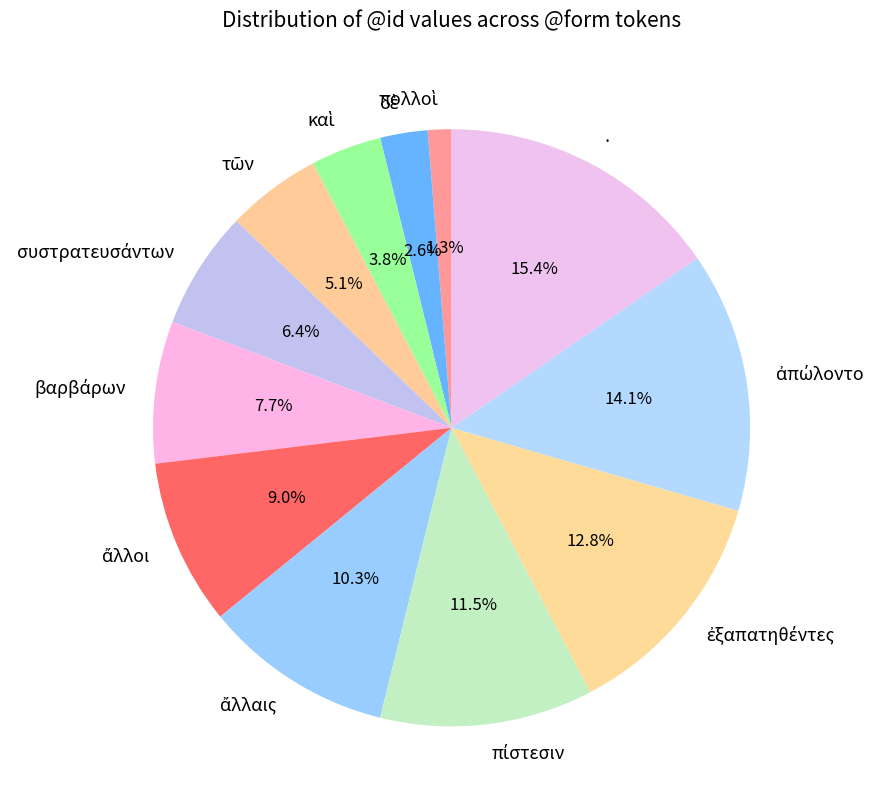

Is there a majority slice in this chart?

No